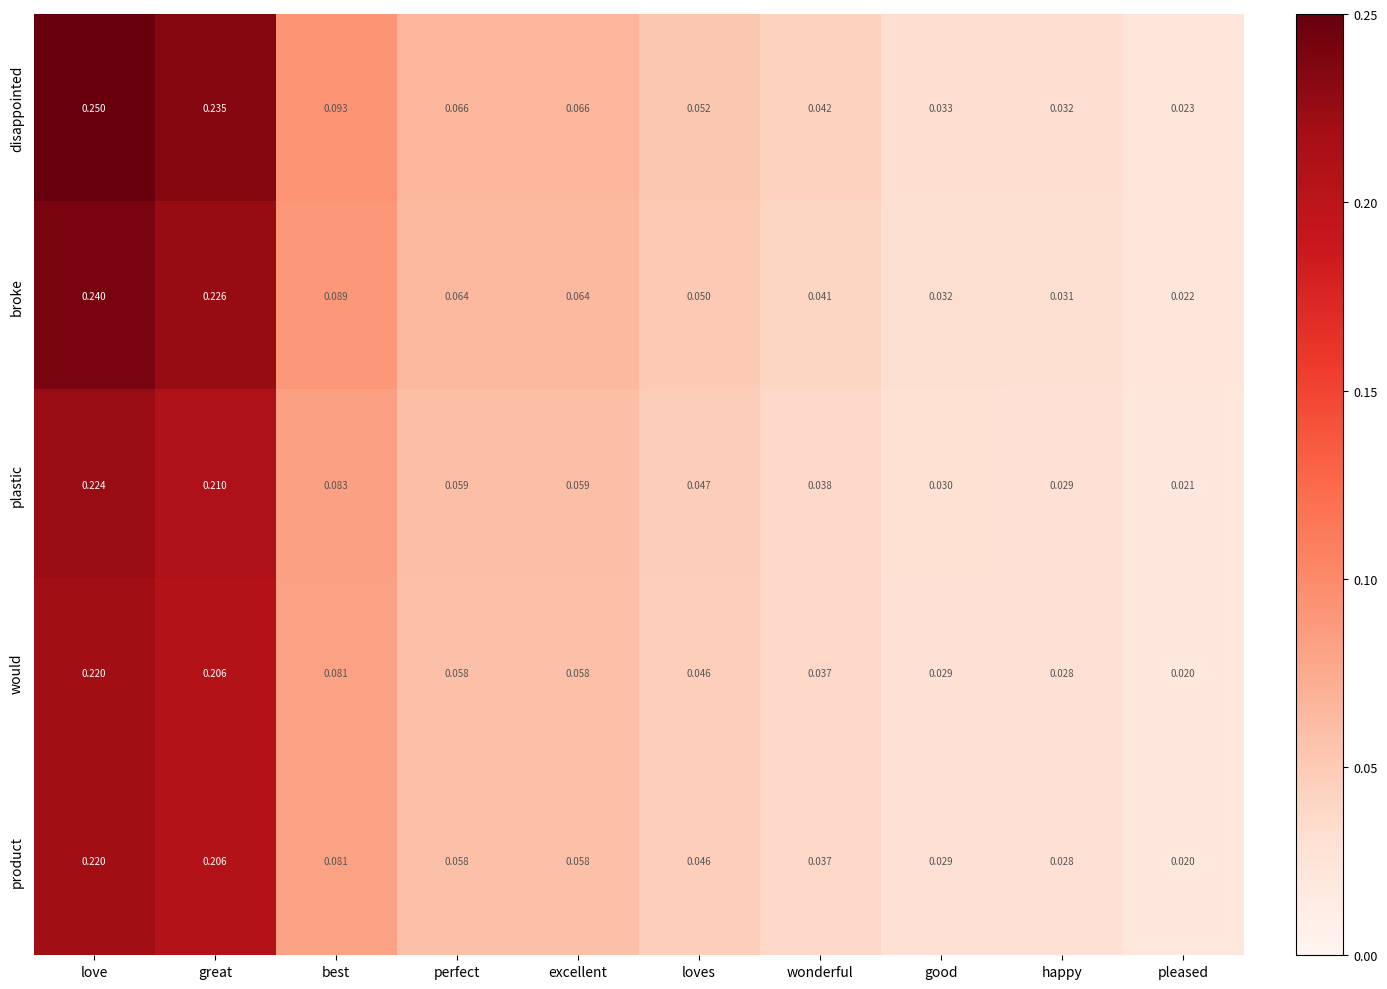

At which label does product reach its peak?

love